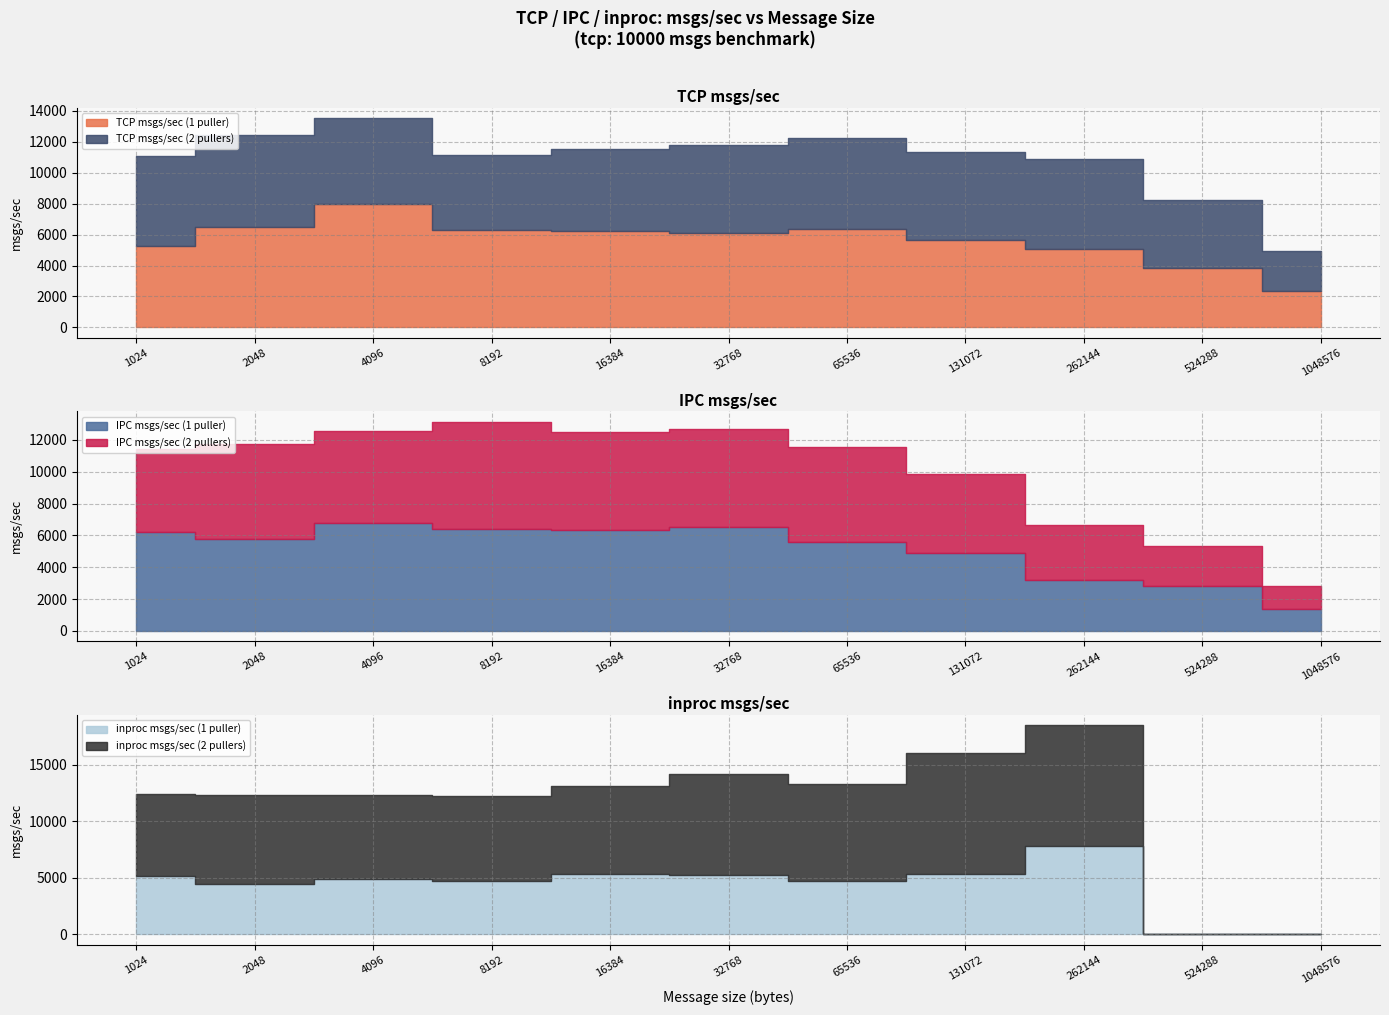

At how many categories does at least one series exceed 5055?

9